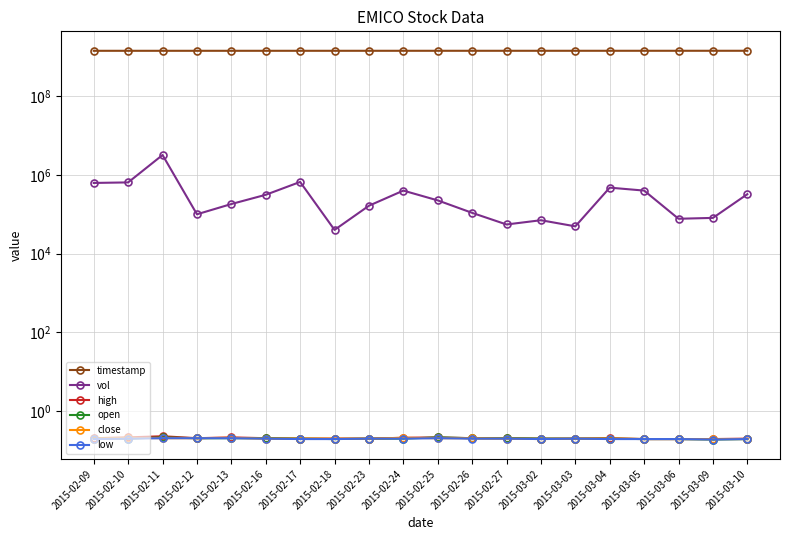

What is the label of the 3rd point from the right?

2015-03-06